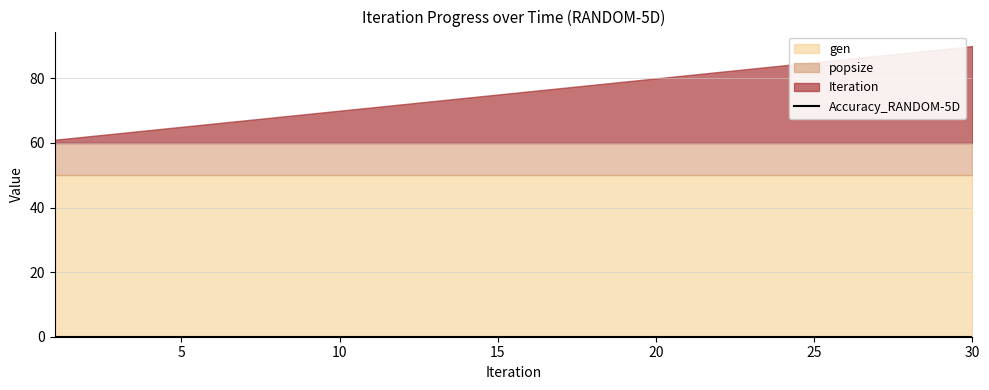

Rank the series at 6 from lowest to highest value.

Accuracy_RANDOM-5D, Iteration, popsize, gen